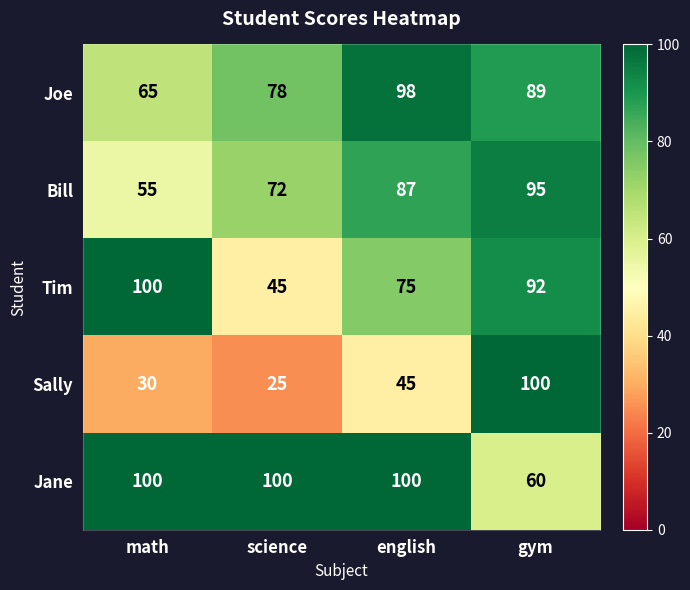

Is it true that Sally equals 45 at english?

True